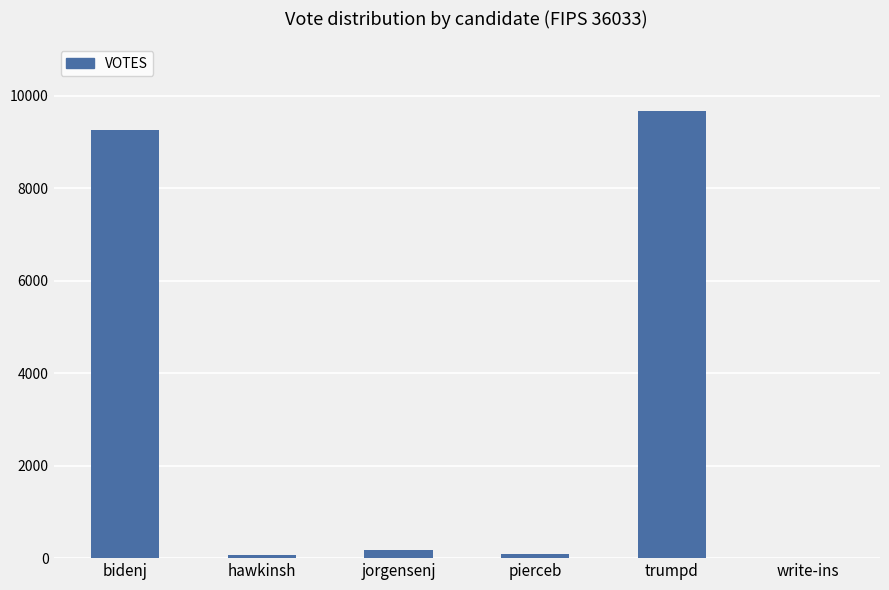

What is the difference between the values at pierceb and jorgensenj?

80